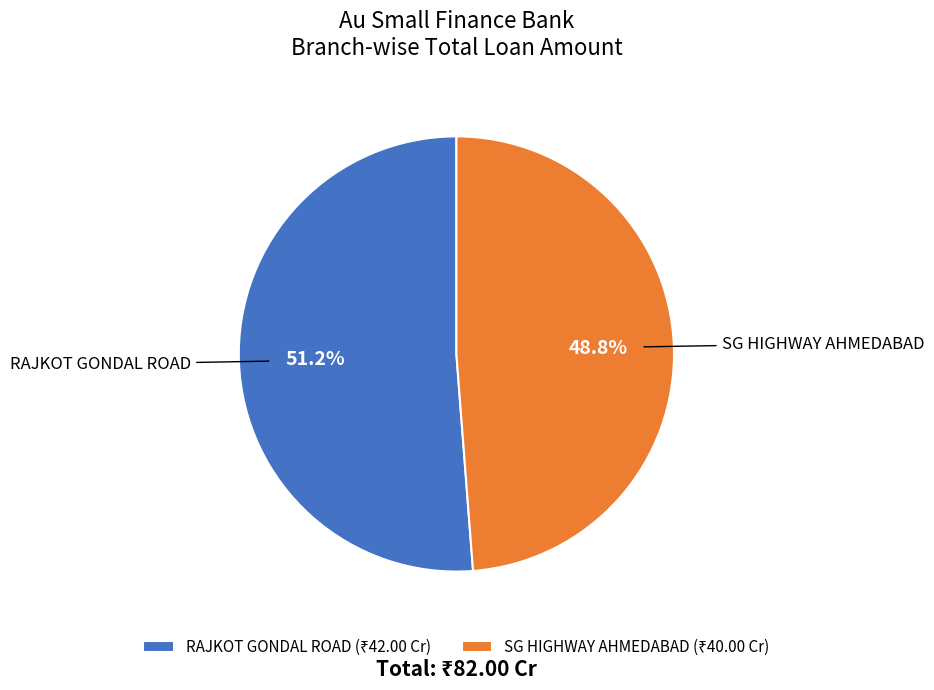

True or false: RAJKOT GONDAL ROAD accounts for 59% of the total.

False